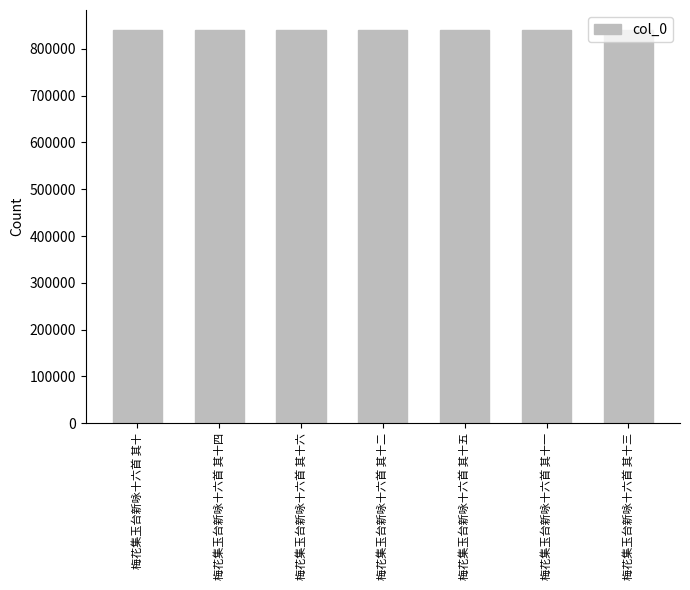

What is the difference between the values at 梅花集玉台新咏十六首 其十一 and 梅花集玉台新咏十六首 其十?

1